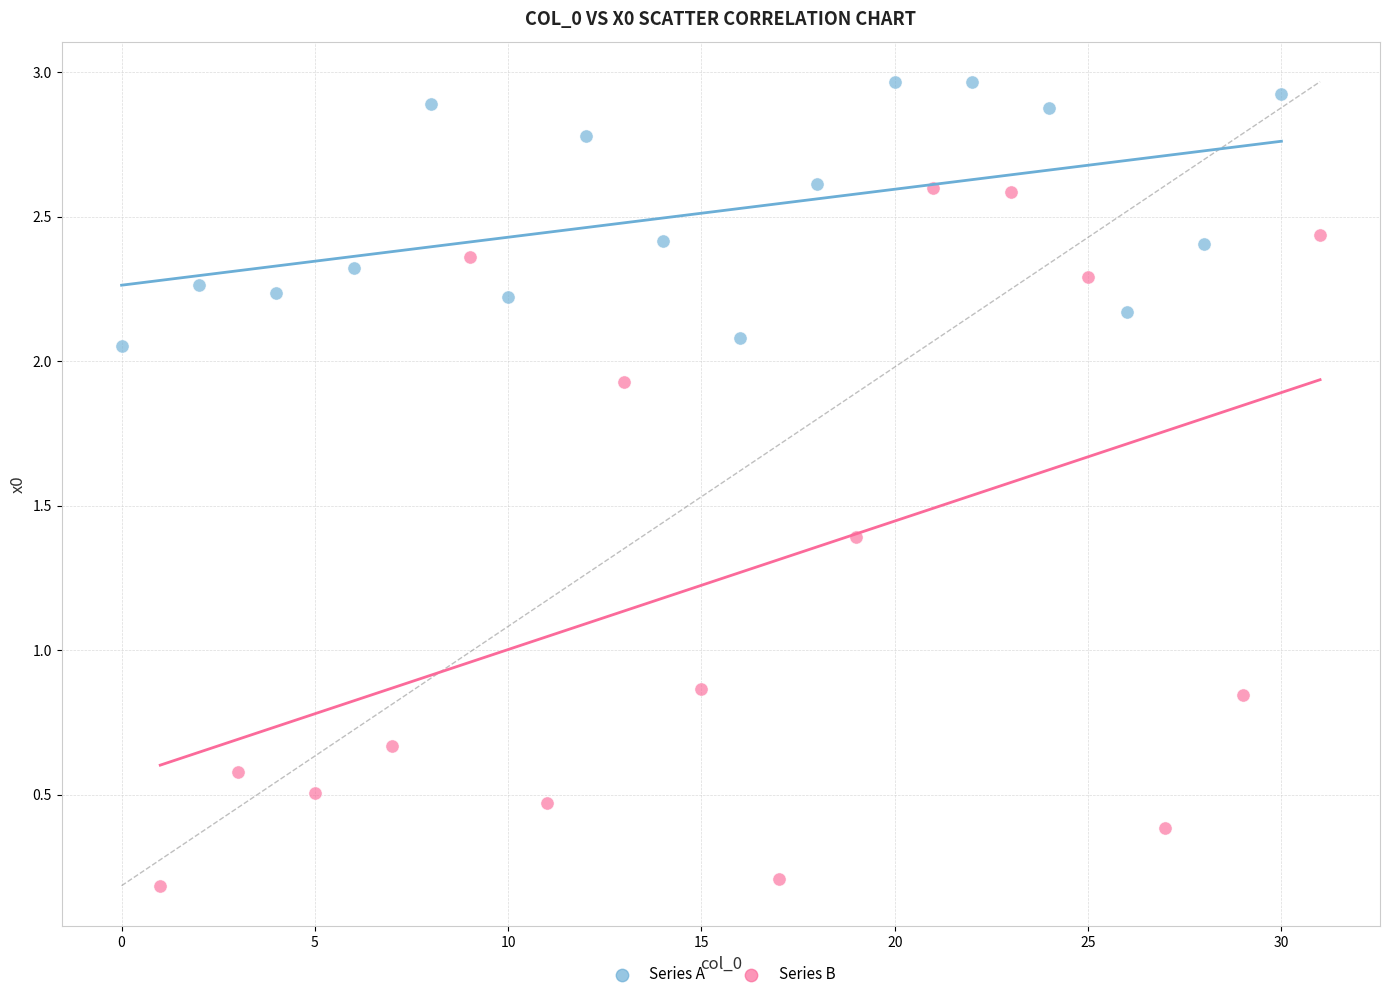

Which series has the widest spread of Y values?

Series B